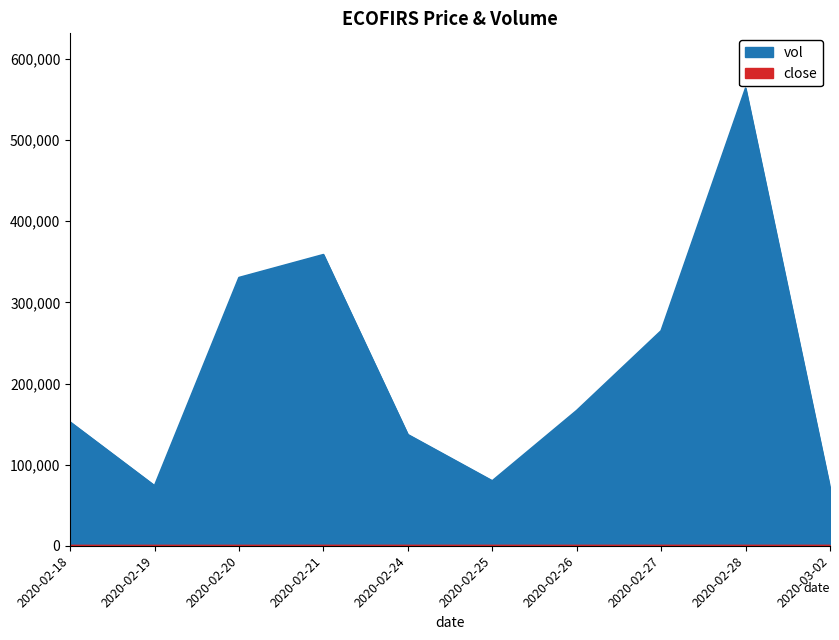

At which label does vol reach its minimum?

2020-03-02